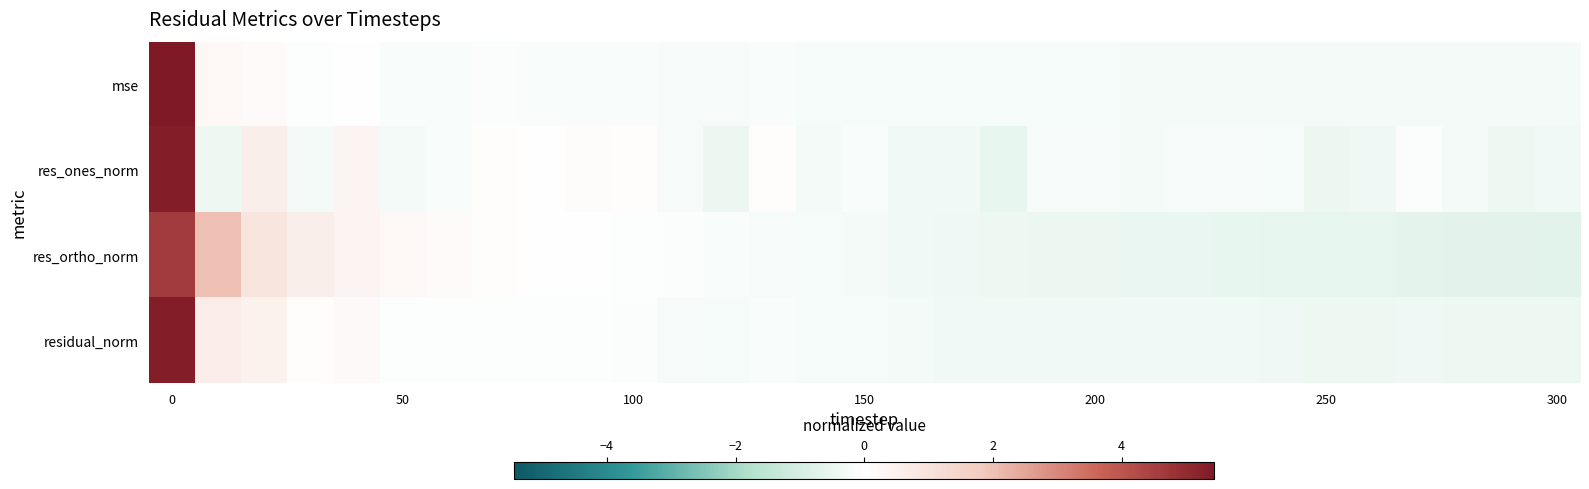

What is the minimum value shown in the chart?

-0.7